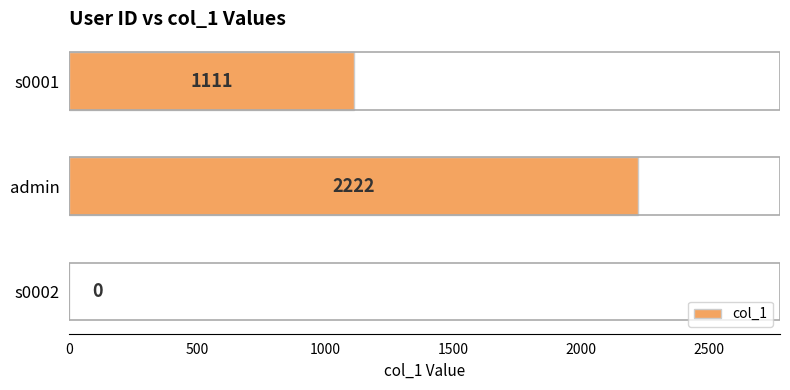

What is the change in value from admin to s0001?

-1111